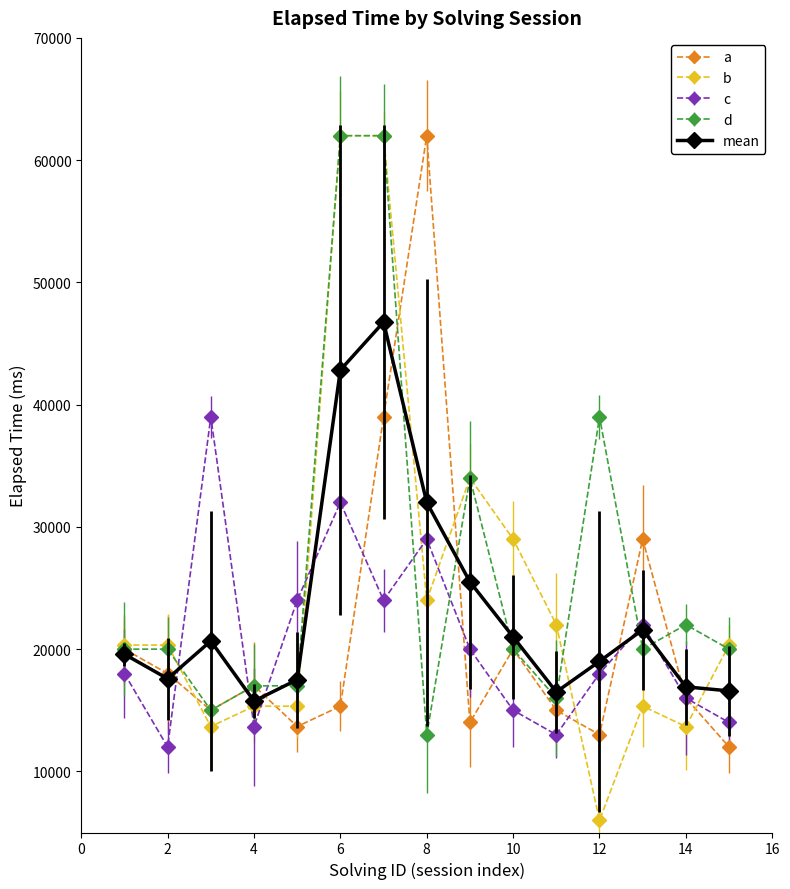

Which series has the widest spread of values?

b